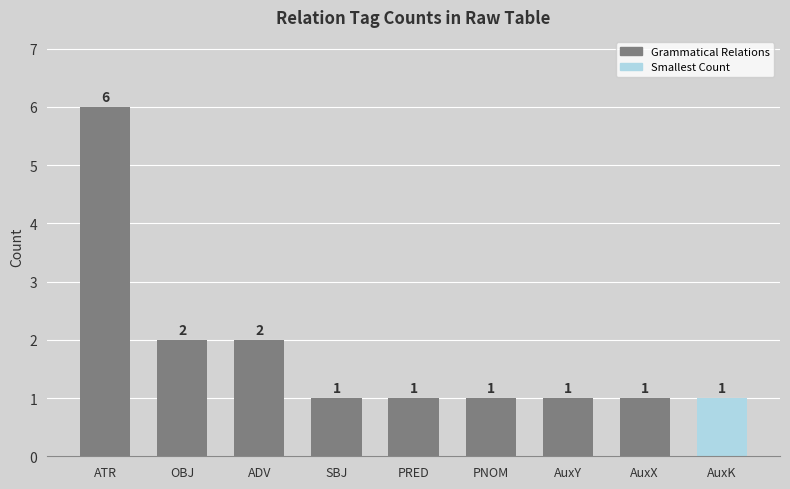

What is the approximate value at ATR?

6